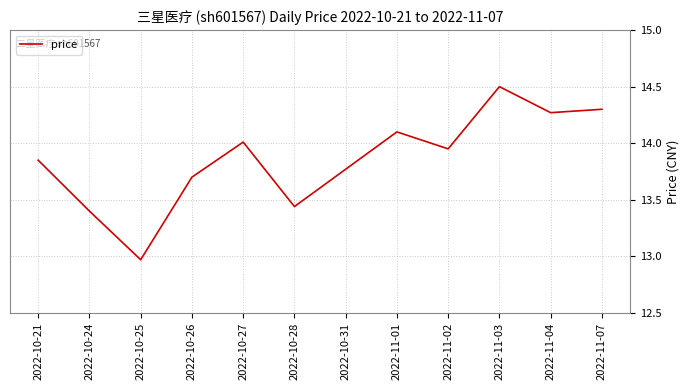

At which label does the data first exceed 13?

2022-10-21